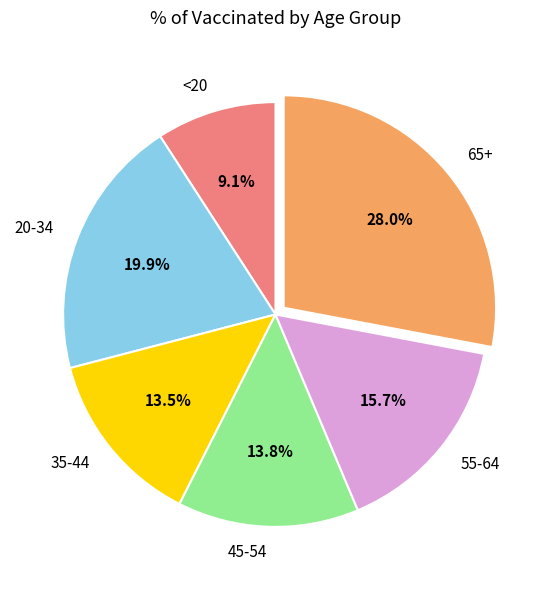

Approximately how many times larger is the value at 35-44 compared to 20-34?

0.7